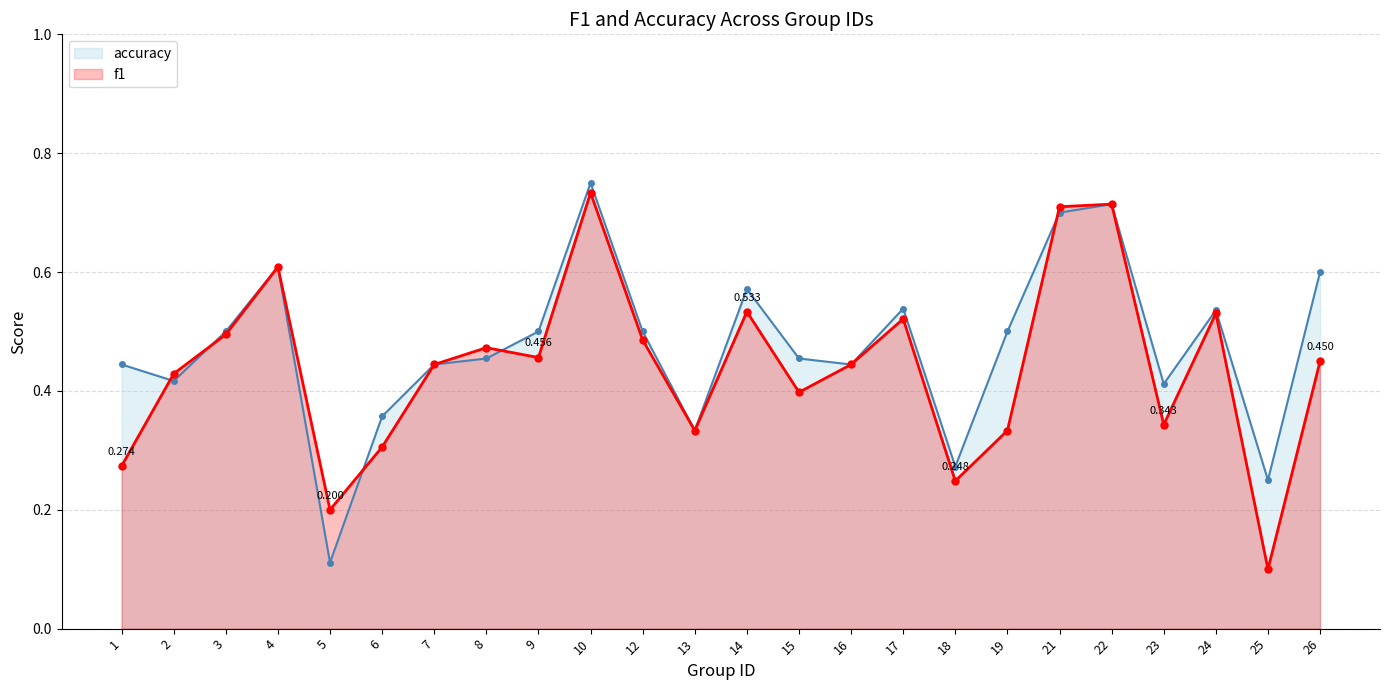

Rank the series at 10 from lowest to highest value.

f1, accuracy